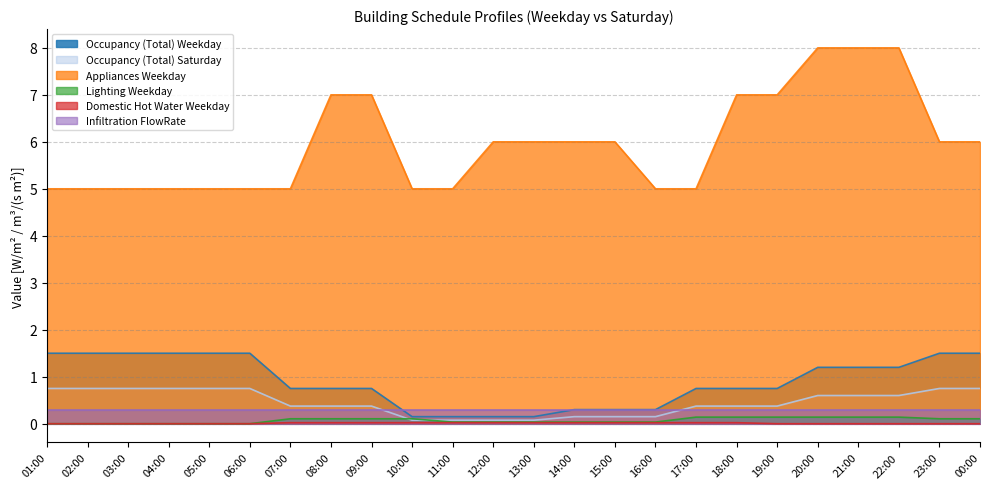

What is the value of the Appliances Weekday point at the 17th from the left?

5.0